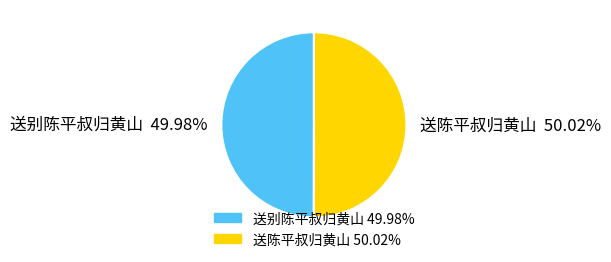

Approximately how many times larger is the value at 送别陈平叔归黄山 compared to 送陈平叔归黄山?

1.0